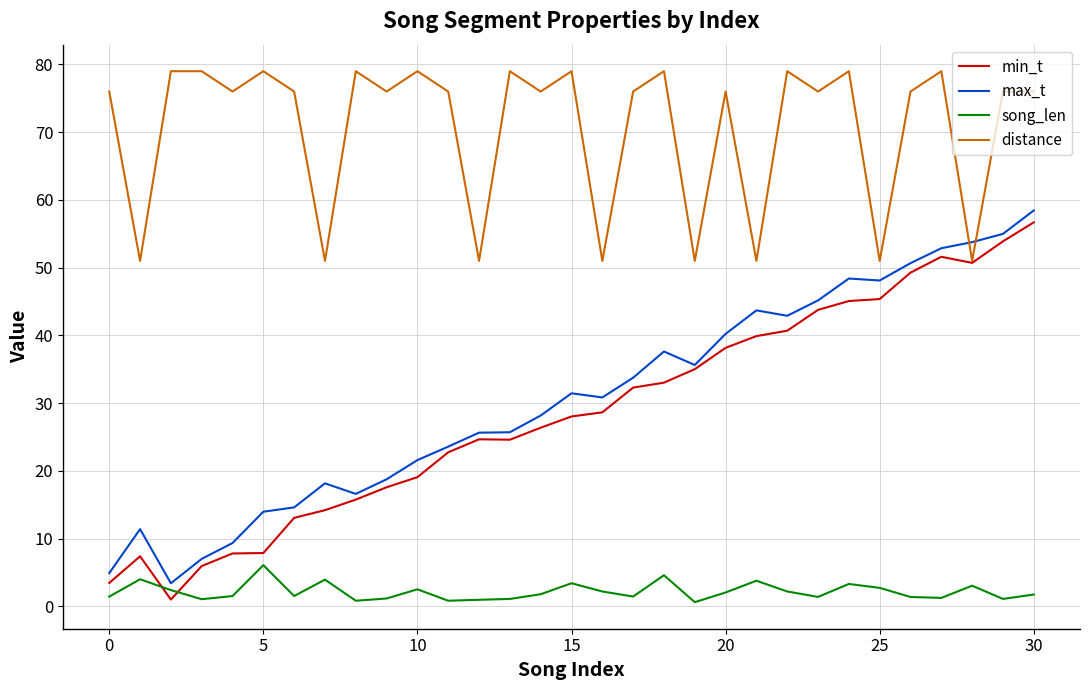

What is the lowest value of the distance series?

51.0